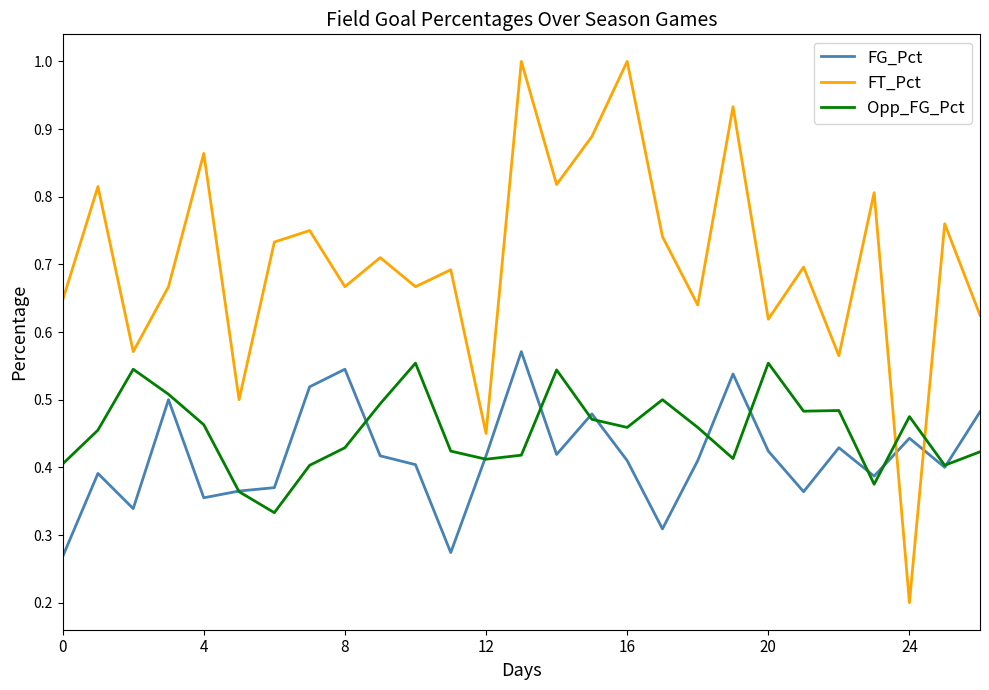

Which series has the largest total across all categories?

FT_Pct